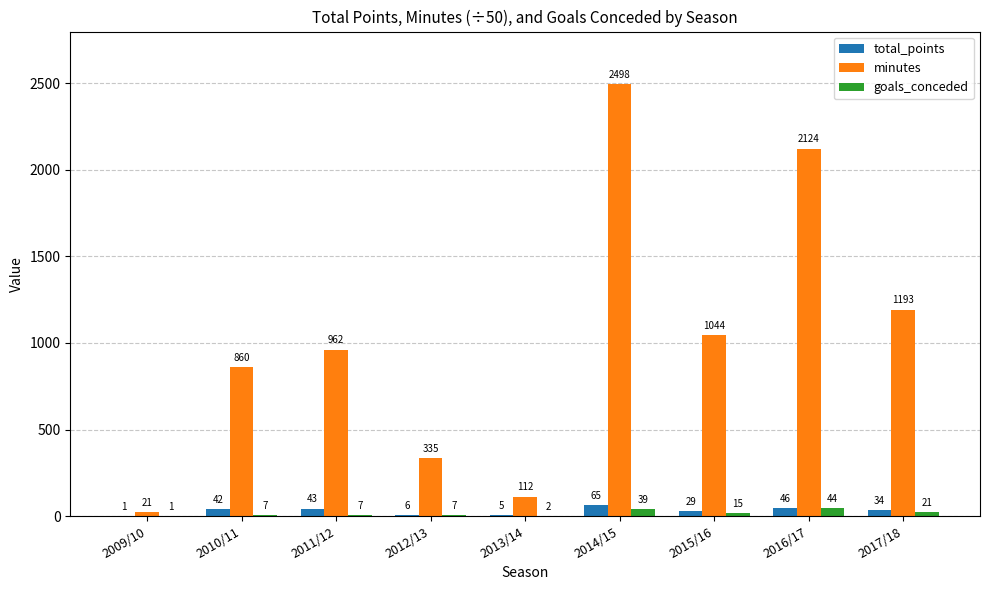

What is the sum of all total_points values?

271